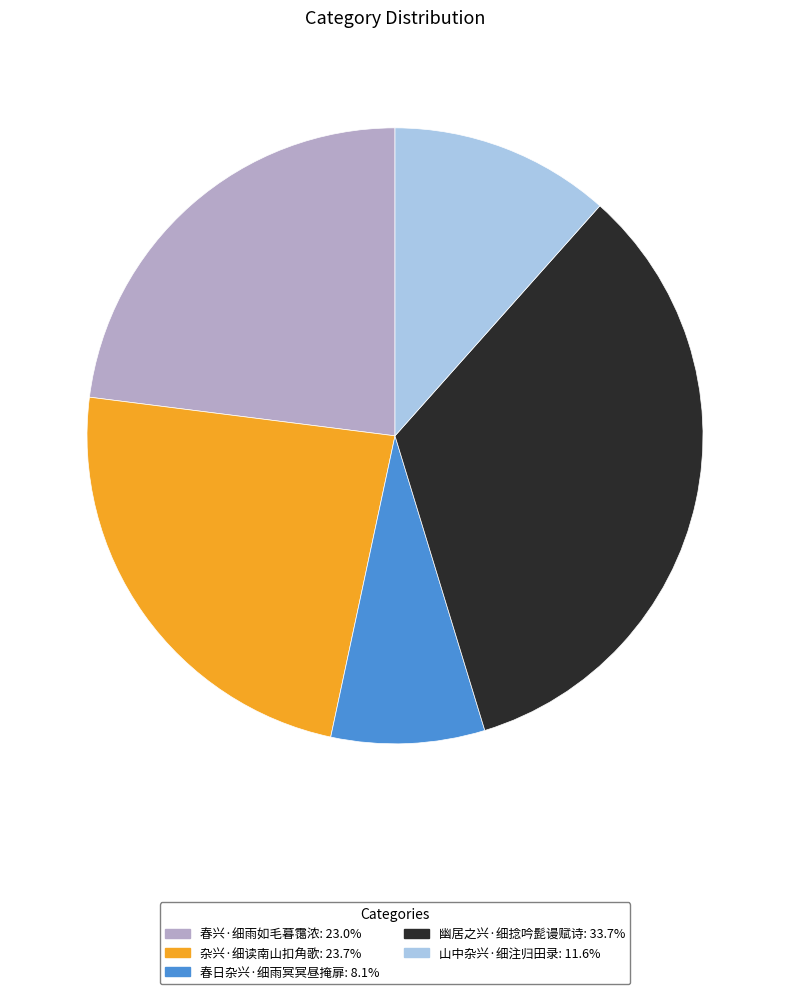

The 春兴·细雨如毛暮霭浓 slice represents 23% of the pie. True or false?

True